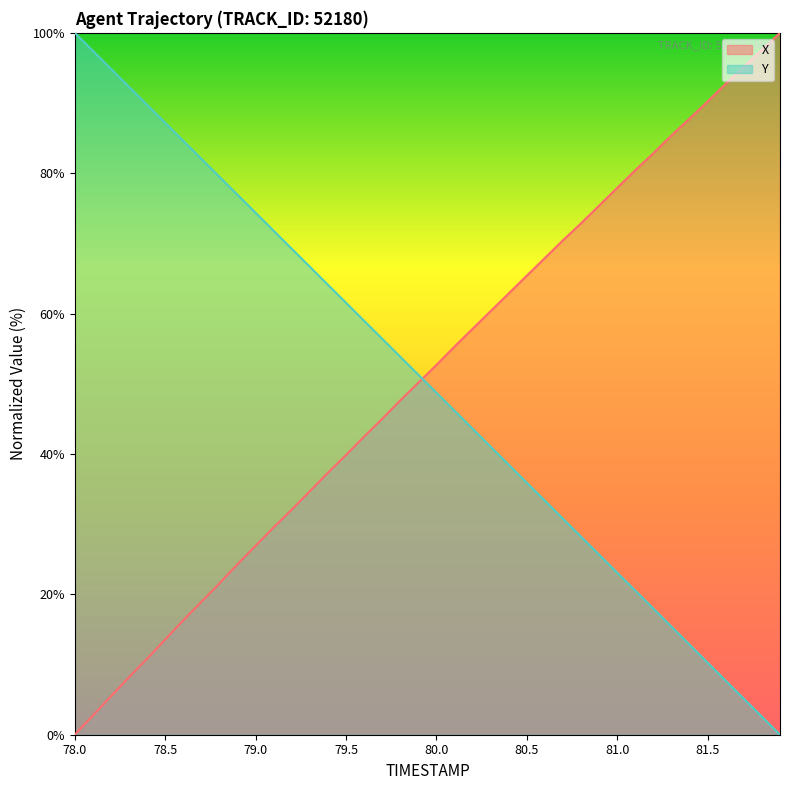

What is the value of the Y point at the 12th from the left?

71.8